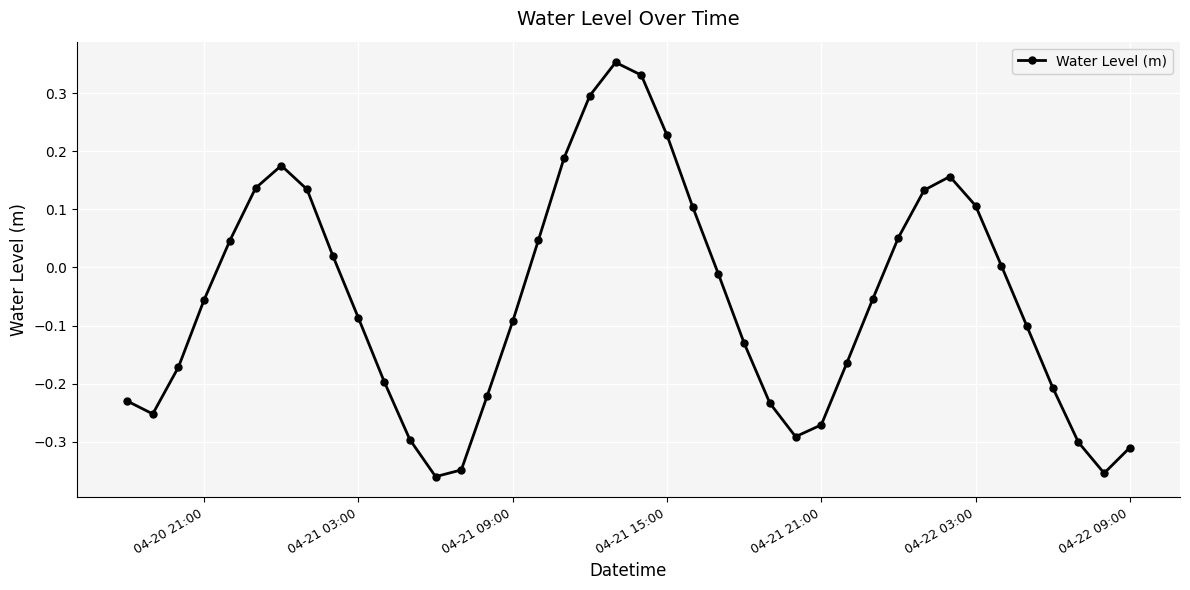

What is the sum of all values?

-2.2